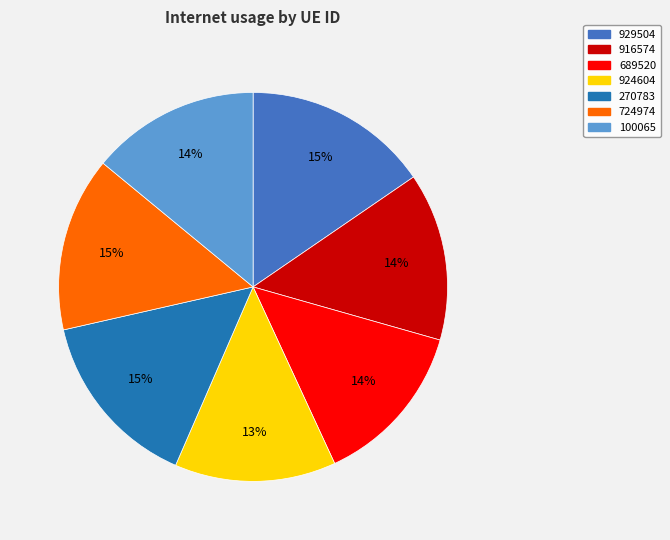

To the nearest percent, what is the combined percentage of 270783 and 100065?

29%